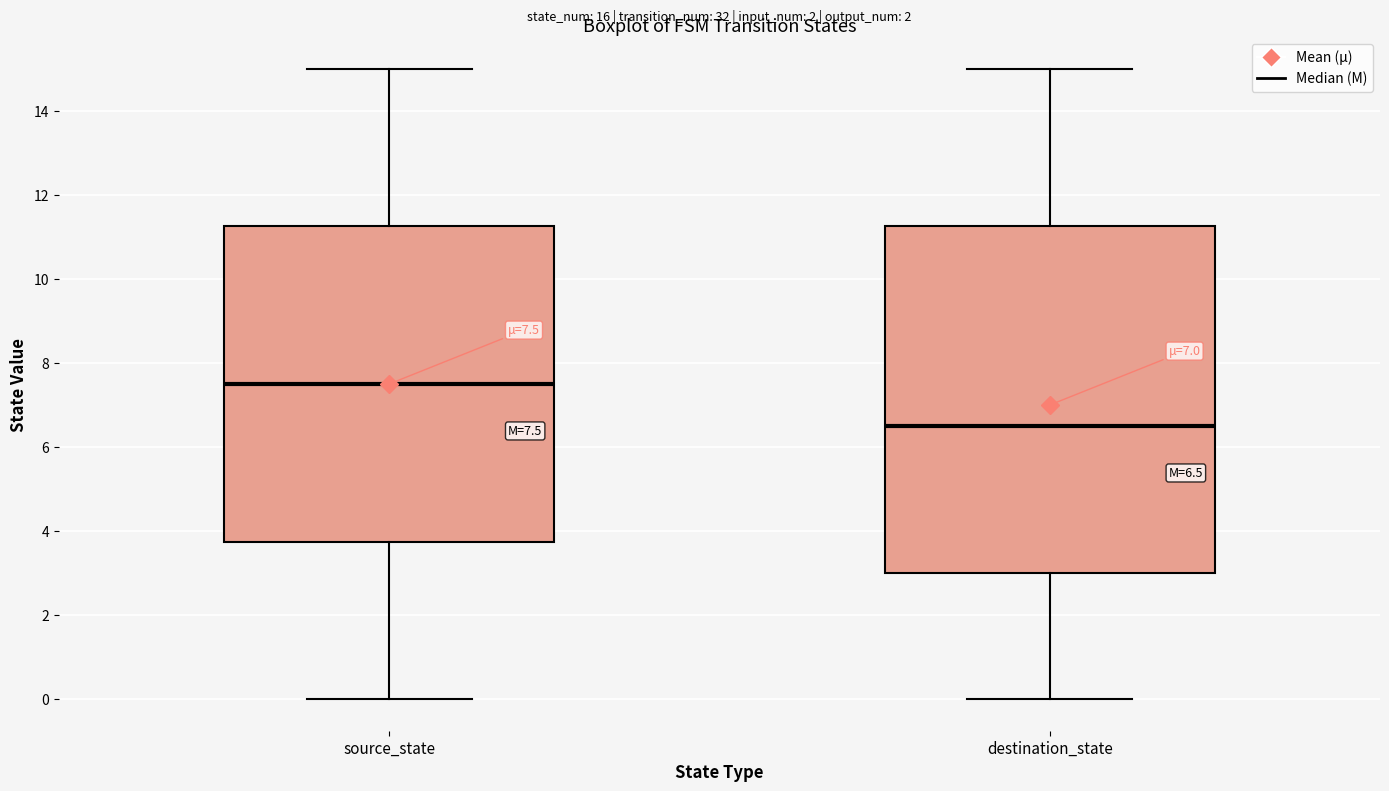

Which box is the tallest, from its lower edge to its upper edge?

destination_state